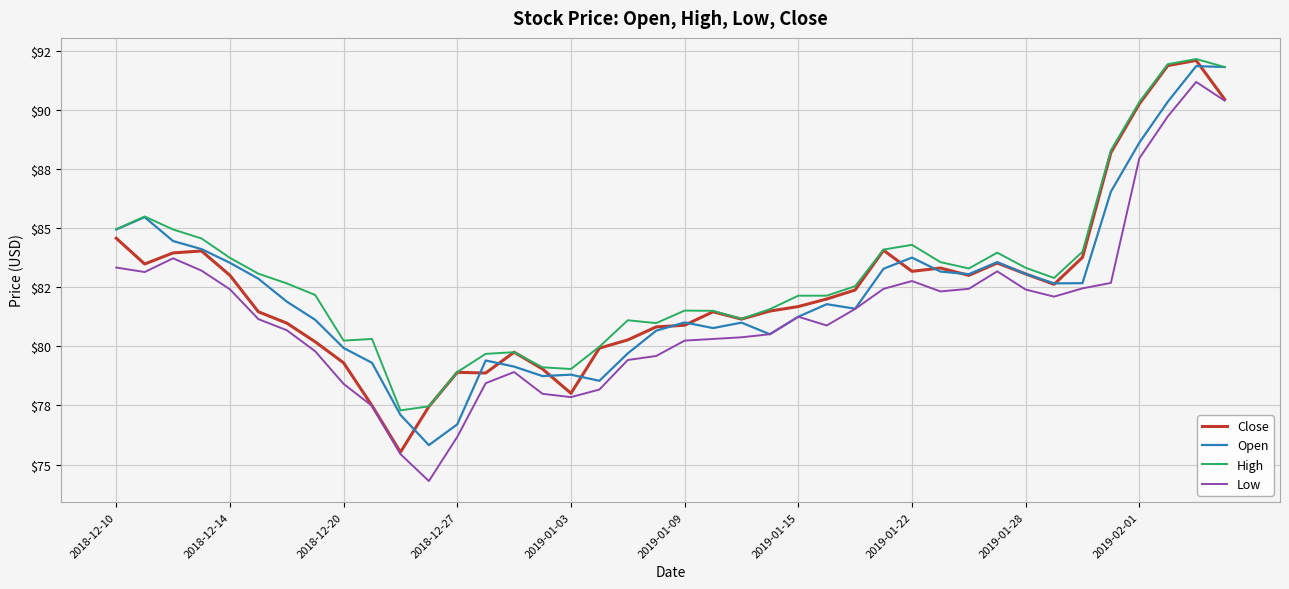

True or false: Close and High intersect in this chart.

False